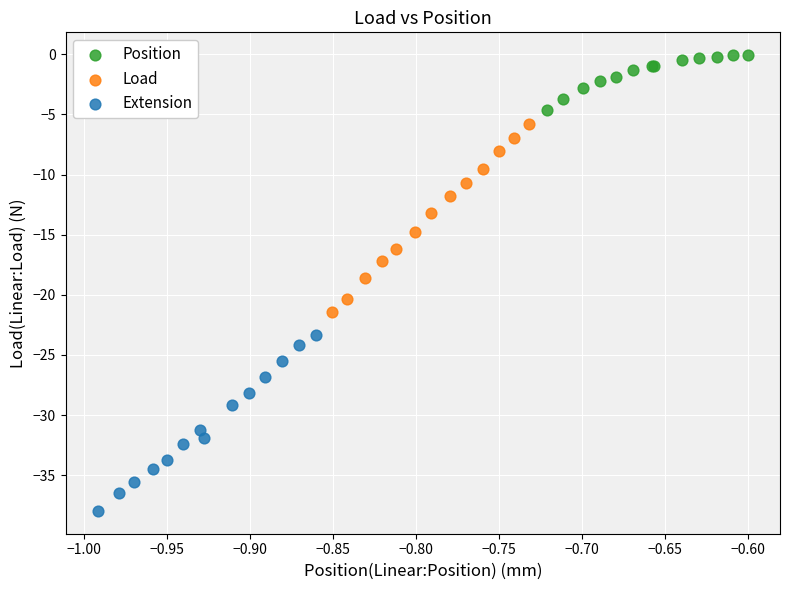

Which series reaches the minimum Y coordinate?

Extension